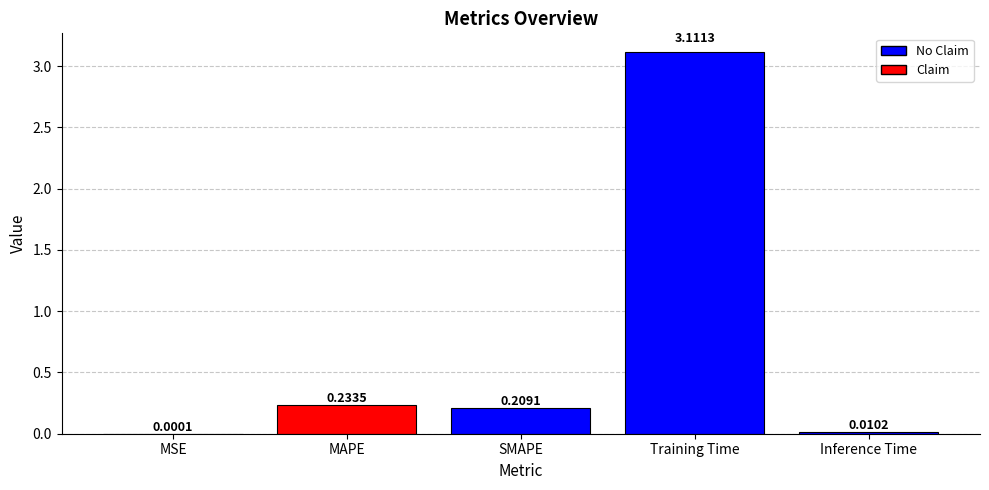

Where is the data nearest to the value 1?

MAPE